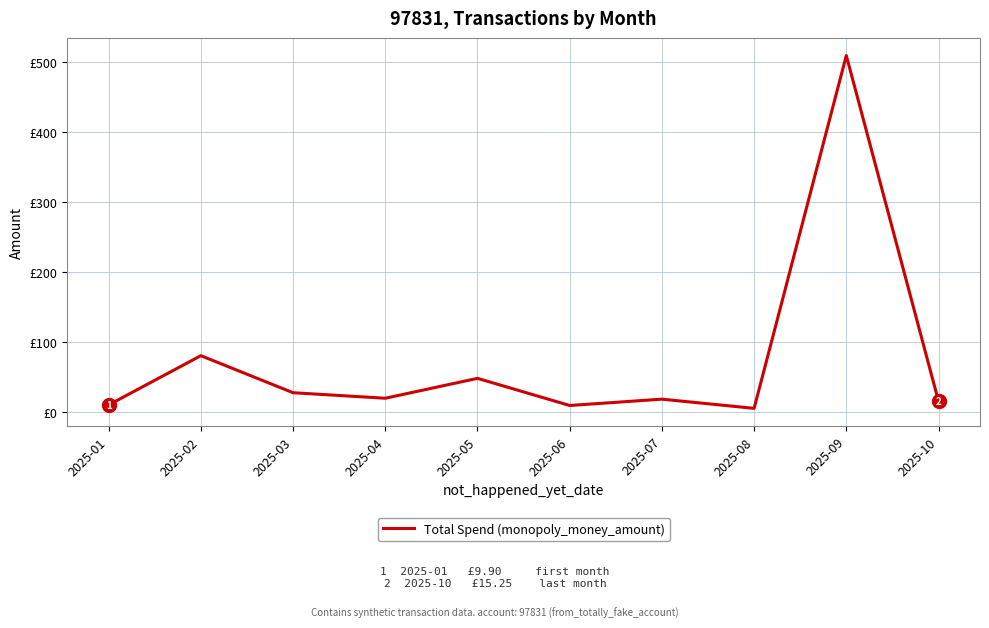

What is the change in value from 2025-01 to 2025-06?

-0.8